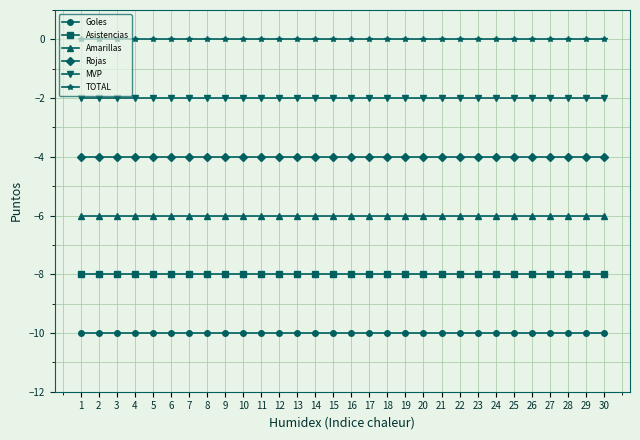

Where is Goles nearest to the value -10?

1